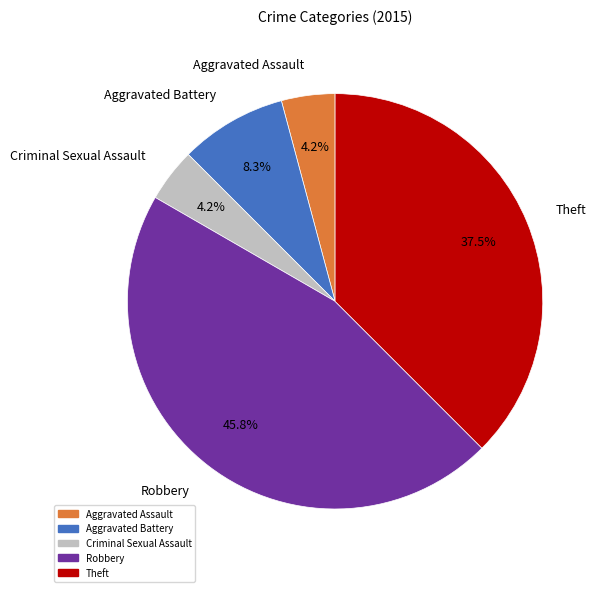

To the nearest percent, what is the combined percentage of Robbery and Theft?

83%